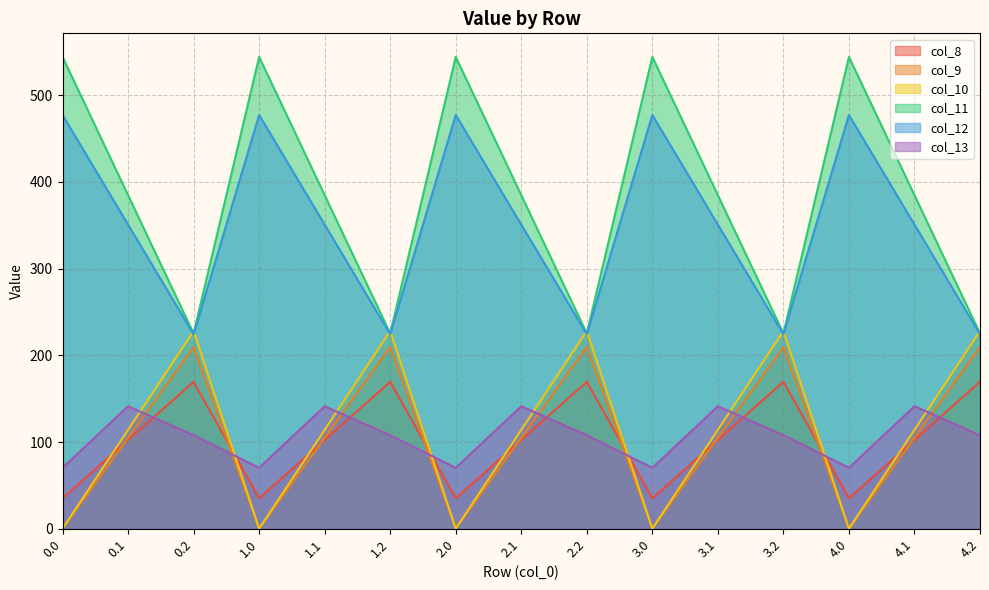

How many intersections are there between col_8 and col_9?

9